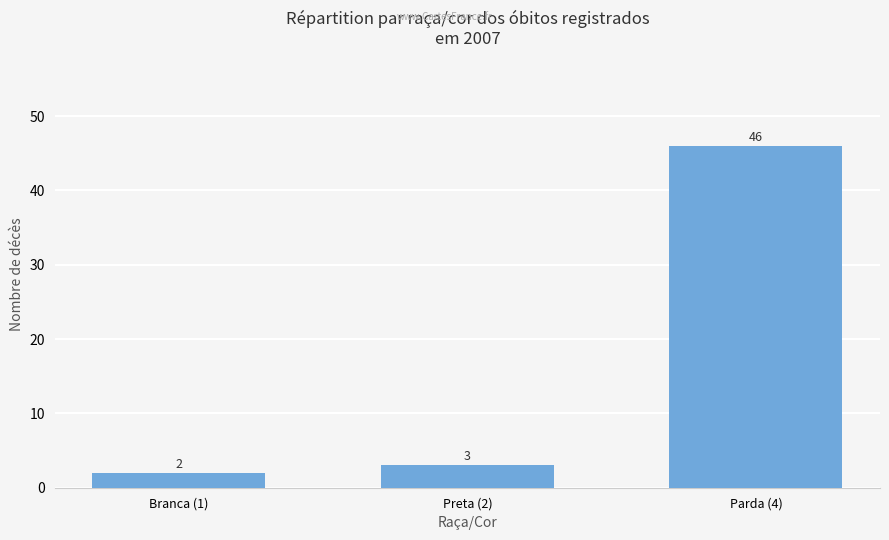

What is the change in value from Branca (1) to Parda (4)?

+44